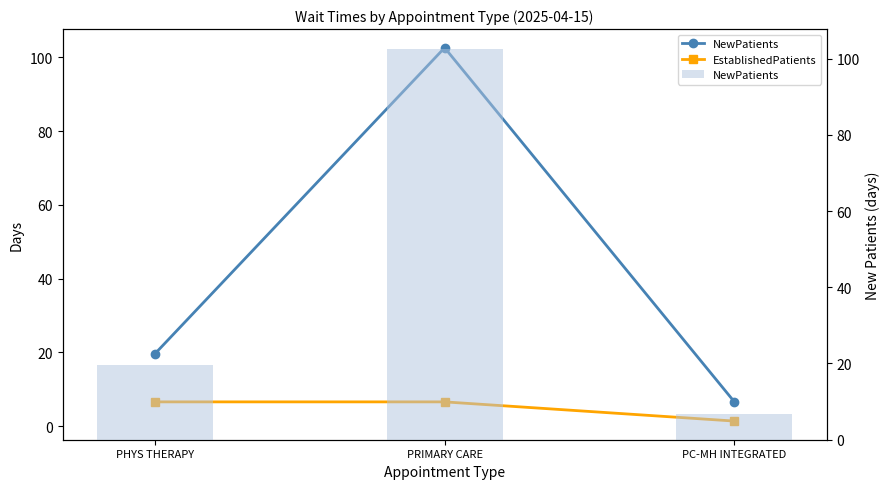

What is the difference between the highest and lowest values at PRIMARY CARE?

96.0